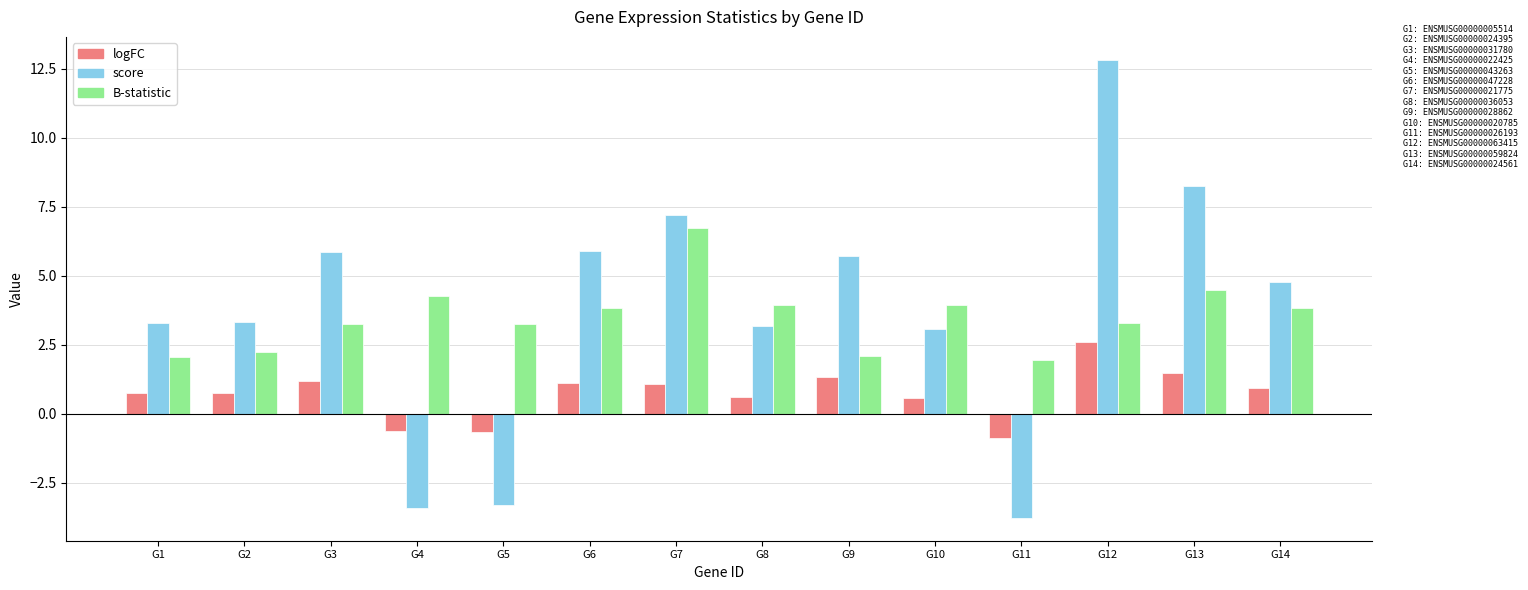

How many negative values does the logFC series have?

3